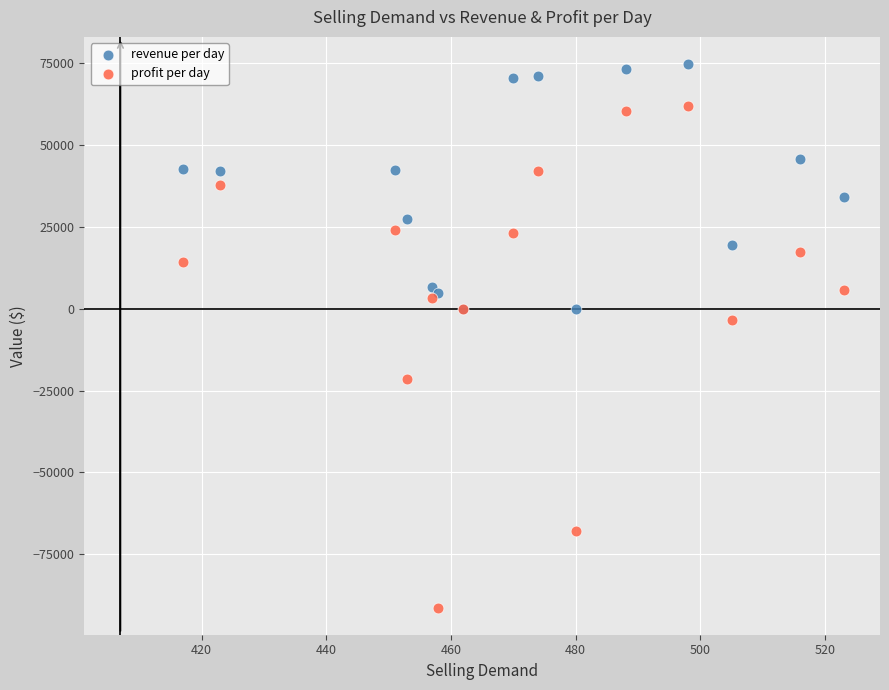

In the profit per day series, what Y value is closest to -14625?

-21450